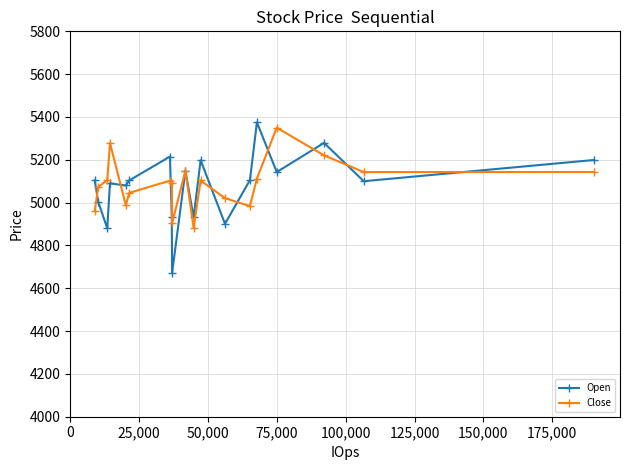

How many interior local peaks does the Close series have?

5